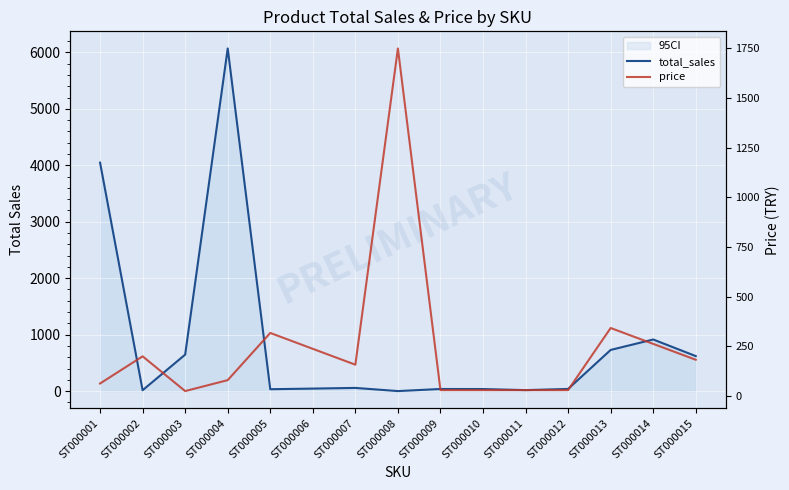

How many lines are shown in the chart?

2